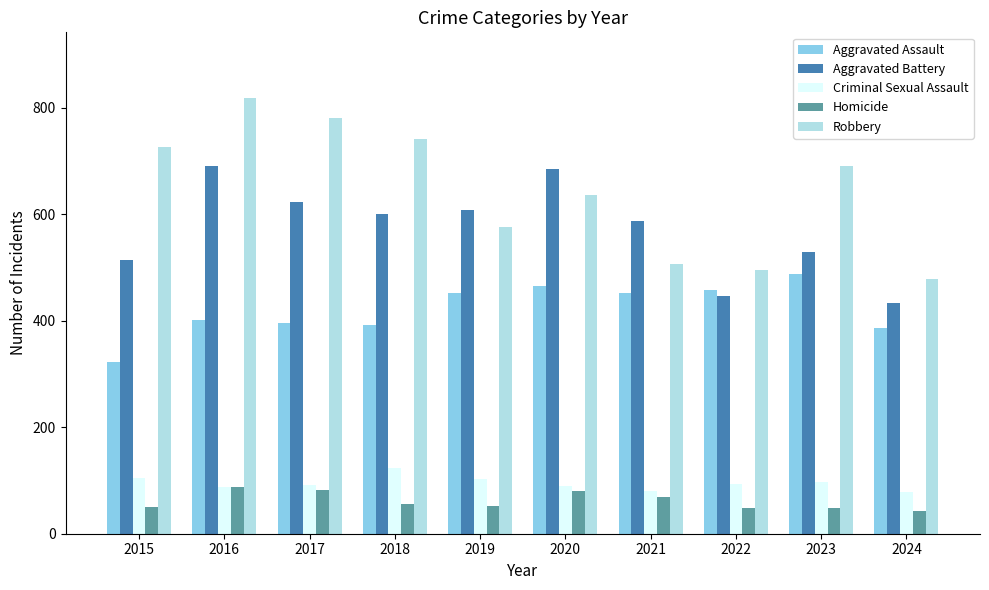

At 2018, list the series in order from largest to smallest.

Robbery, Aggravated Battery, Aggravated Assault, Criminal Sexual Assault, Homicide